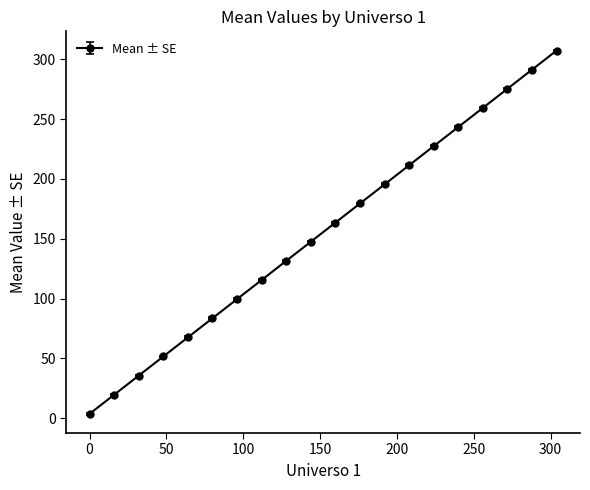

What is the greatest value displayed?

307.5